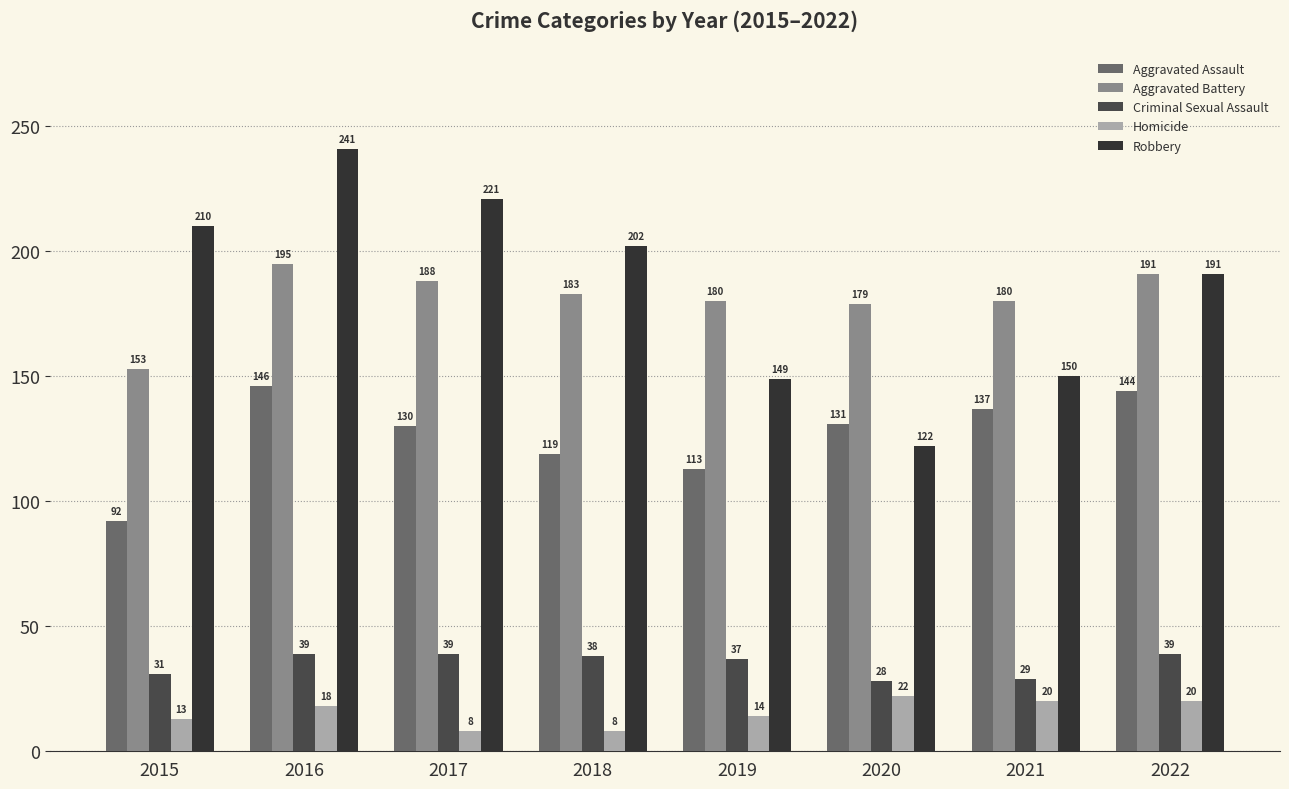

Reading right to left, transcribe all the data shown in this chart.

Aggravated Assault: 144	137	131	113	119	130	146	92
Aggravated Battery: 191	180	179	180	183	188	195	153
Criminal Sexual Assault: 39	29	28	37	38	39	39	31
Homicide: 20	20	22	14	8	8	18	13
Robbery: 191	150	122	149	202	221	241	210